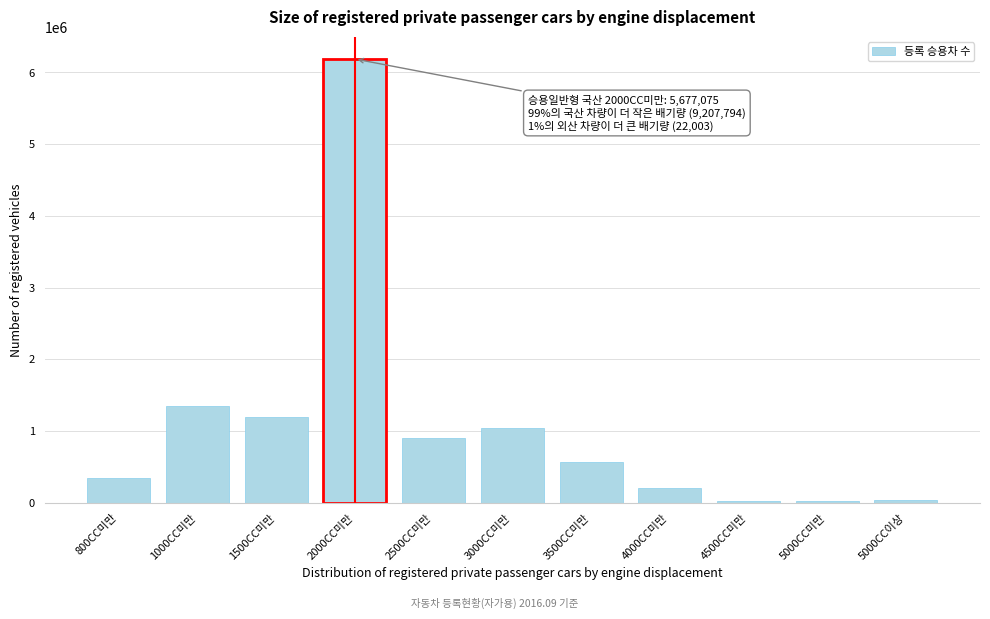

At which label is the value closest to 3107675?

1000CC미만